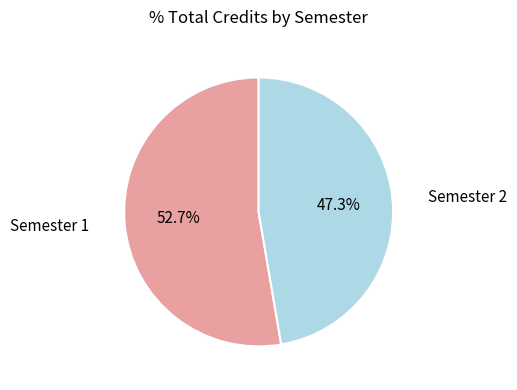

To the nearest percent, what is the average slice percentage?

50%